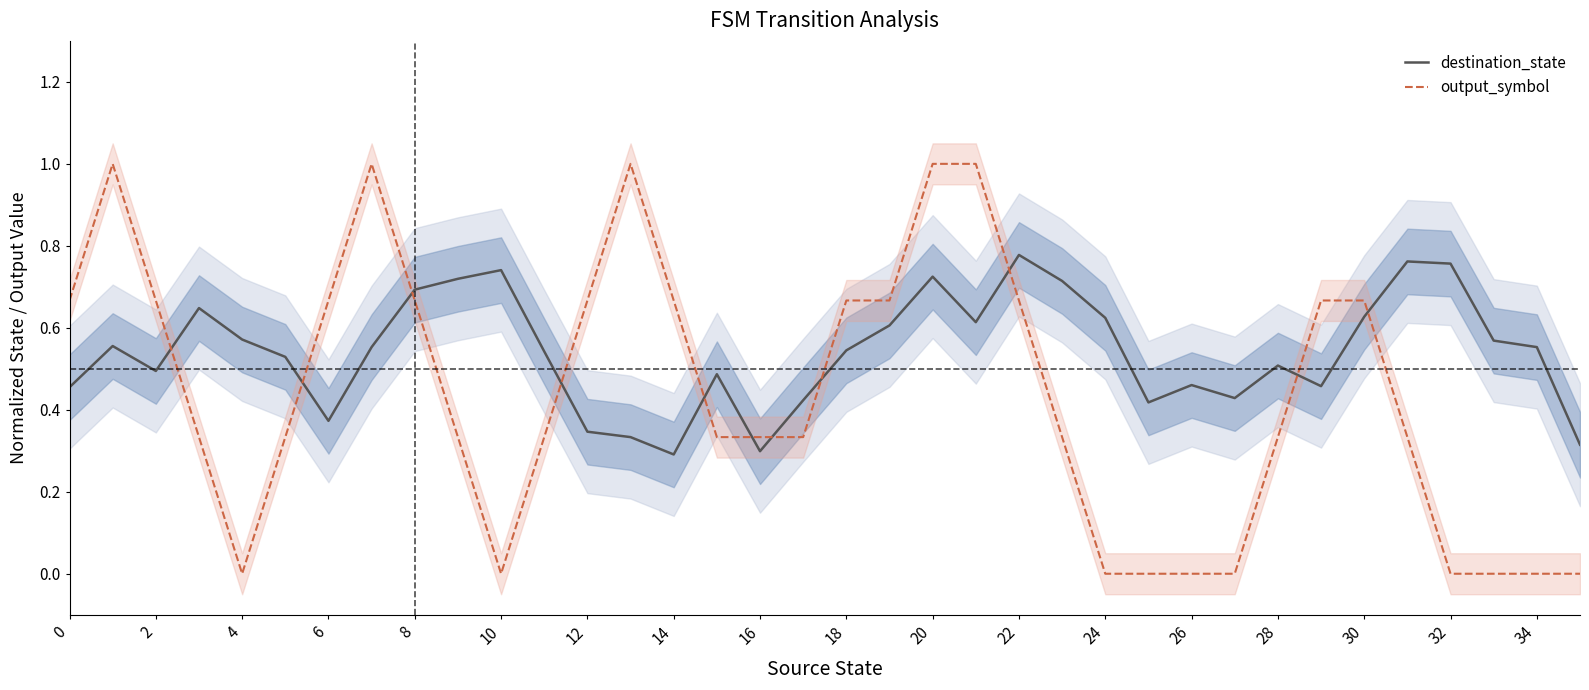

What is the sum of all output_symbol values?

15.7